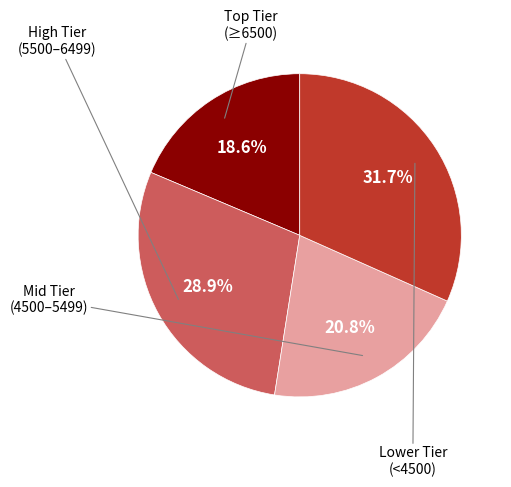

To the nearest percent, what is the difference between the largest and smallest slice percentages?

13%